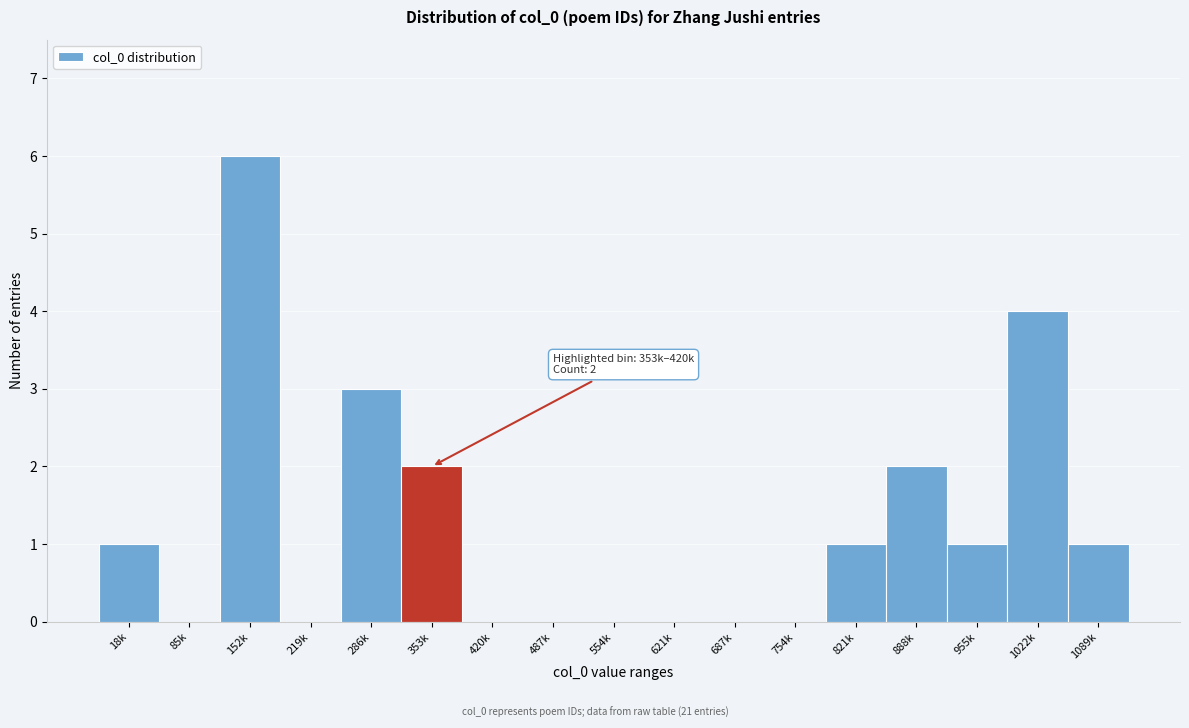

Reading right to left, what are all the values shown in this chart?

1089k=1	1022k=4	955k=1	888k=2	821k=1	754k=0	687k=0	621k=0	554k=0	487k=0	420k=0	353k=2	286k=3	219k=0	152k=6	85k=0	18k=1